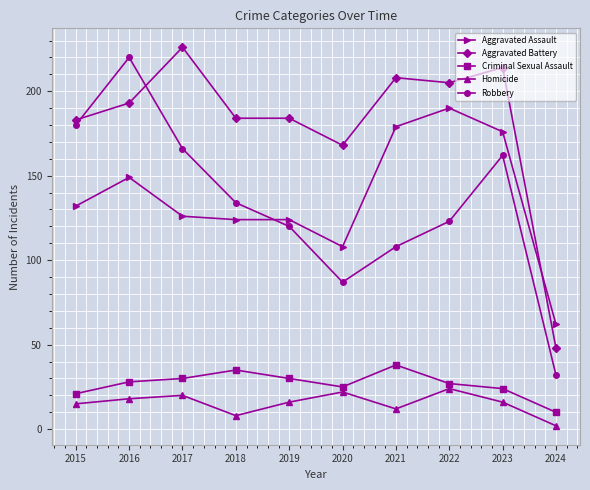

Which series has the widest spread of values?

Robbery